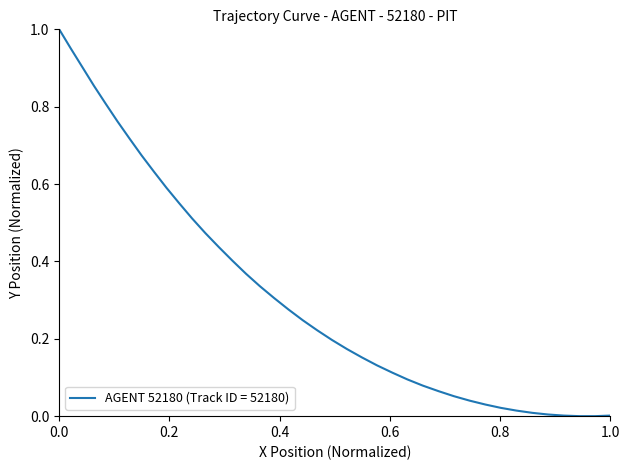

Does the chart display data point markers on the line(s)?

No